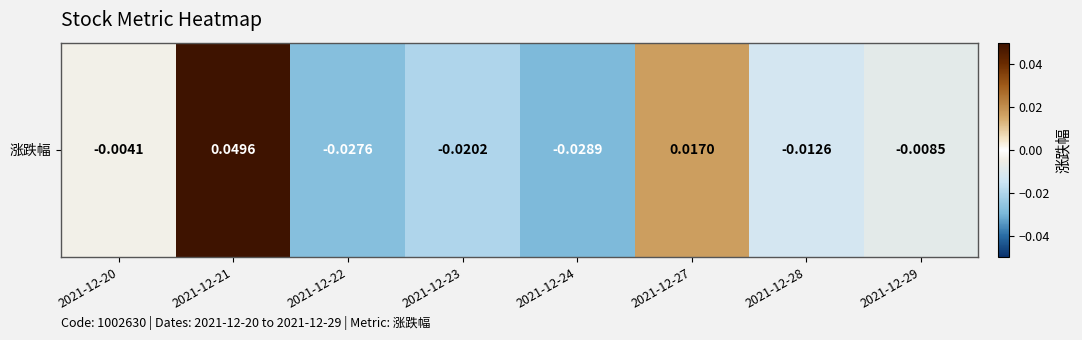

Rank the categories by value from lowest to highest.

2021-12-24, 2021-12-22, 2021-12-23, 2021-12-28, 2021-12-29, 2021-12-20, 2021-12-27, 2021-12-21